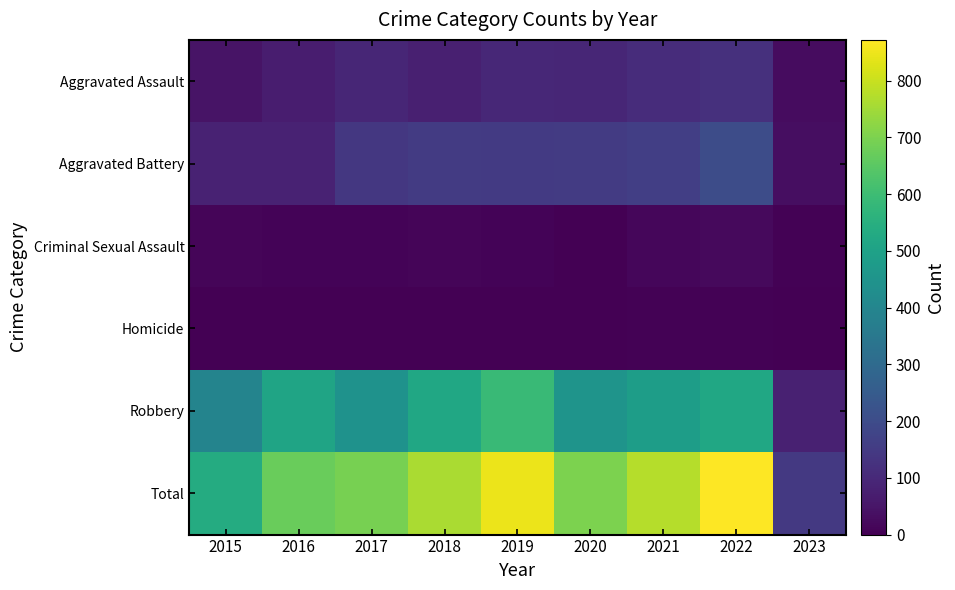

Which series has the largest total across all categories?

Total